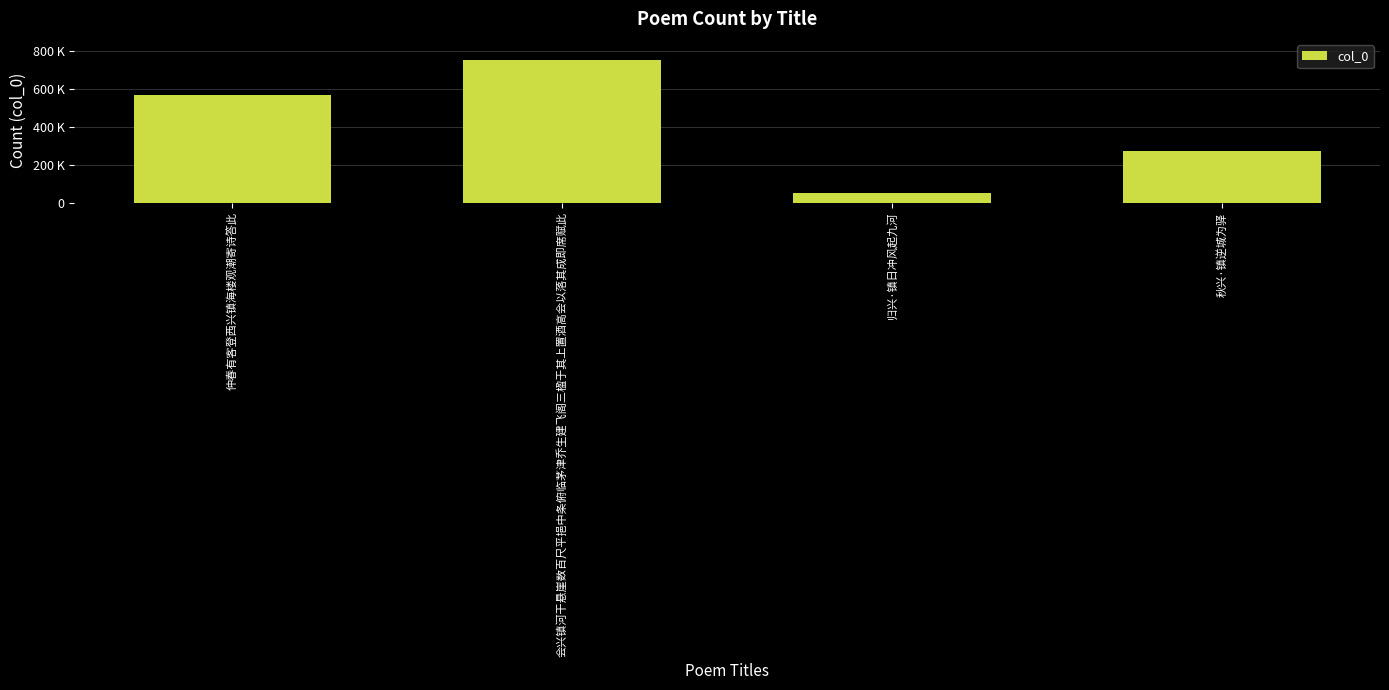

Rank the categories by value from highest to lowest.

会兴镇河干悬崖数百尺平挹中条俯临茅津乔生建飞阁三楹于其上置酒高会以落其成即席赋此, 仲春有客登西兴镇海楼观潮寄诗答此, 秋兴·镇逆城为驿, 归兴·镇日冲风起九河